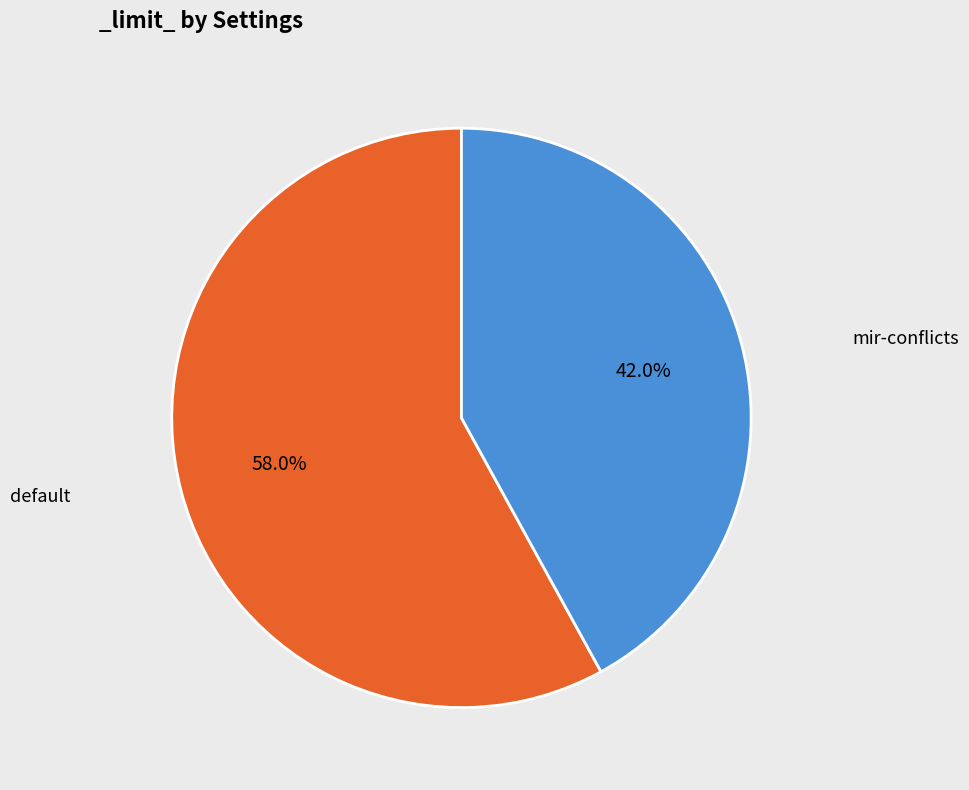

Is it true that mir-conflicts is 49% of the pie?

False